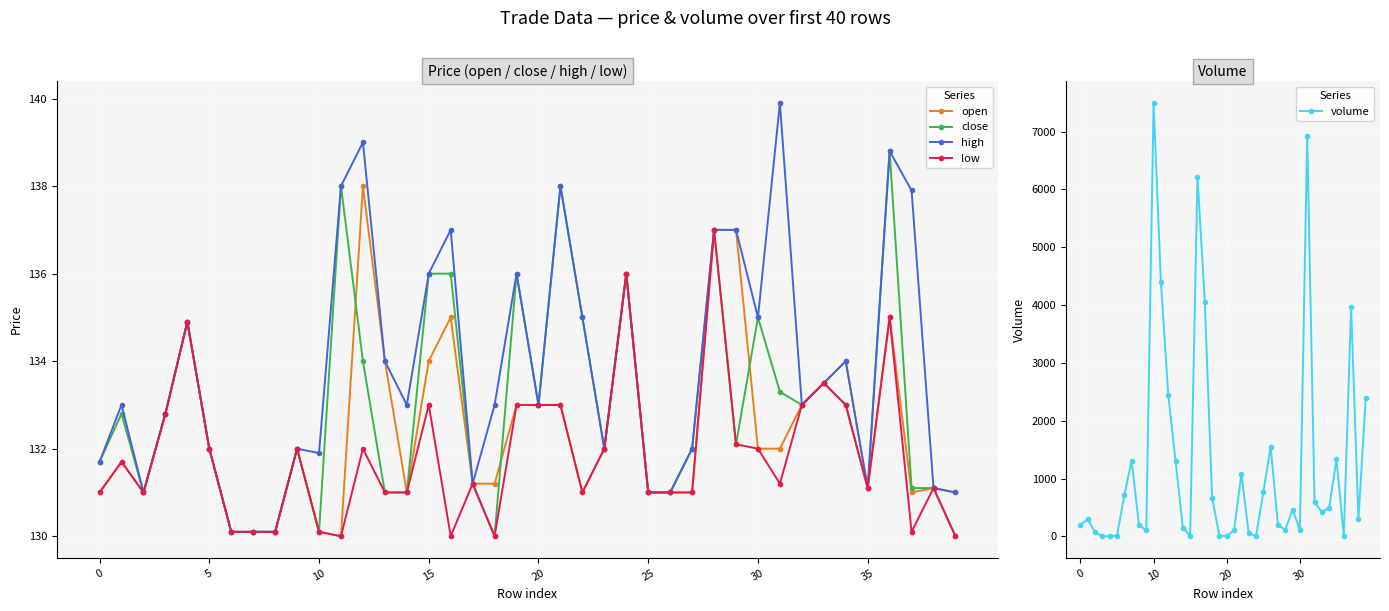

Read the low value at 28.

137.0